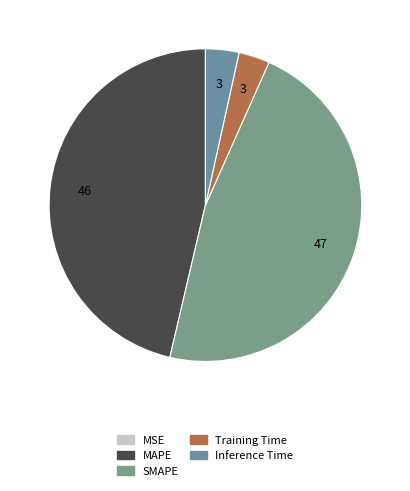

Between MAPE and SMAPE, which is larger?

SMAPE